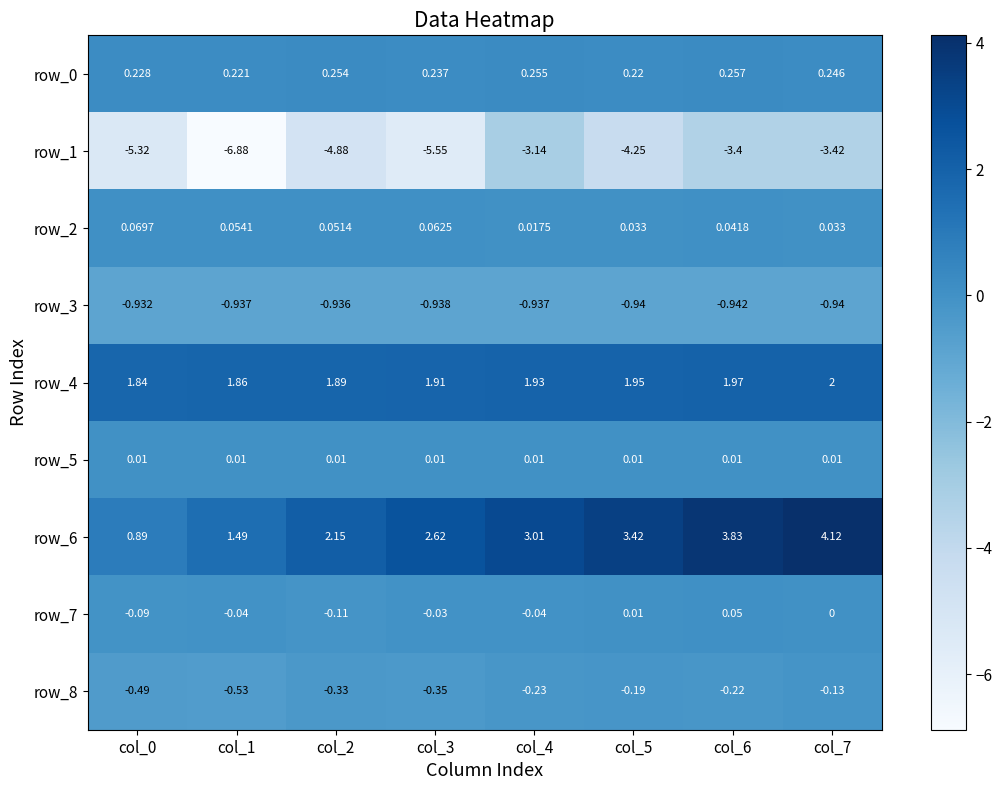

Is the value of row_7 at col_1 greater than the value of row_0 at col_0?

No